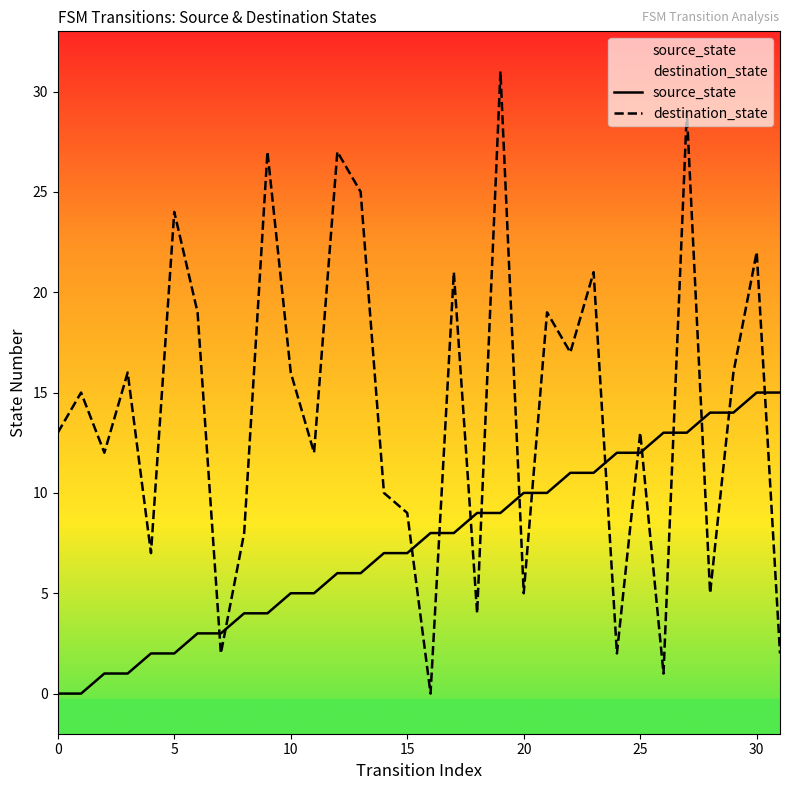

At which category is the sum across all series the highest?

27